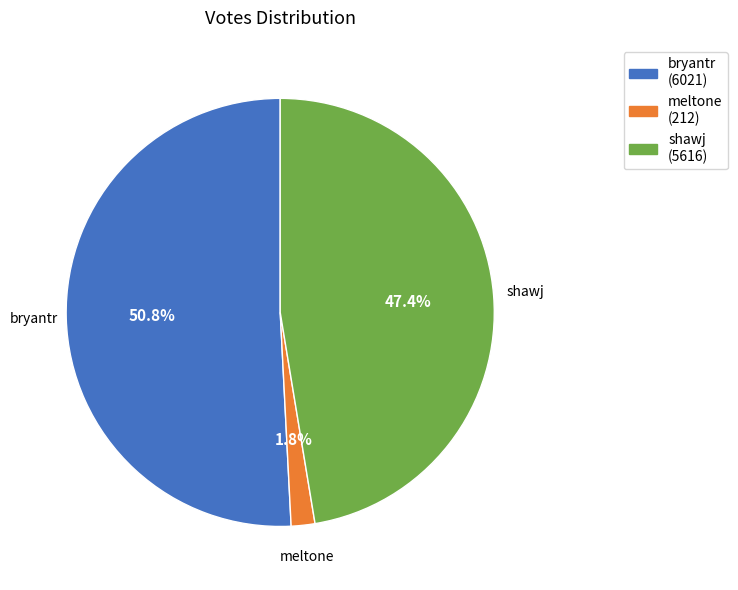

How many segments does this pie chart have?

3